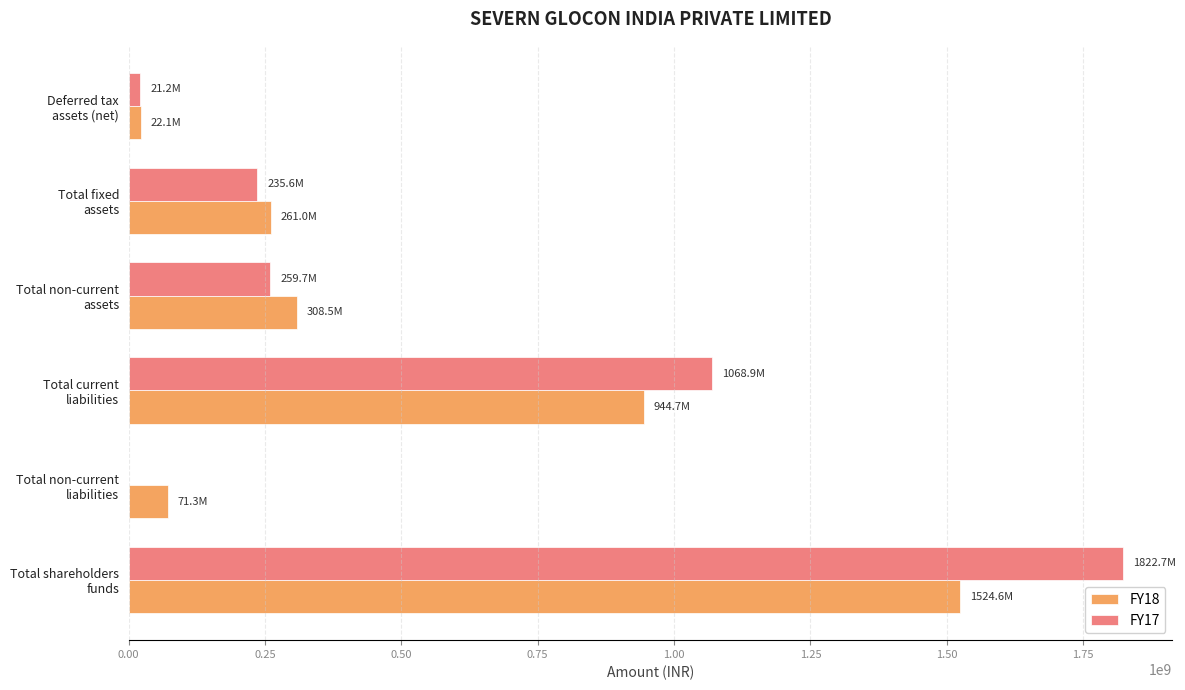

What are all the series names shown in the legend?

FY18, FY17